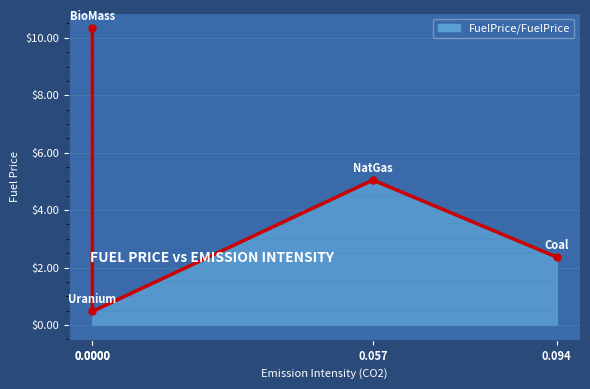

At which category does the chart reach its minimum across all series?

Uranium